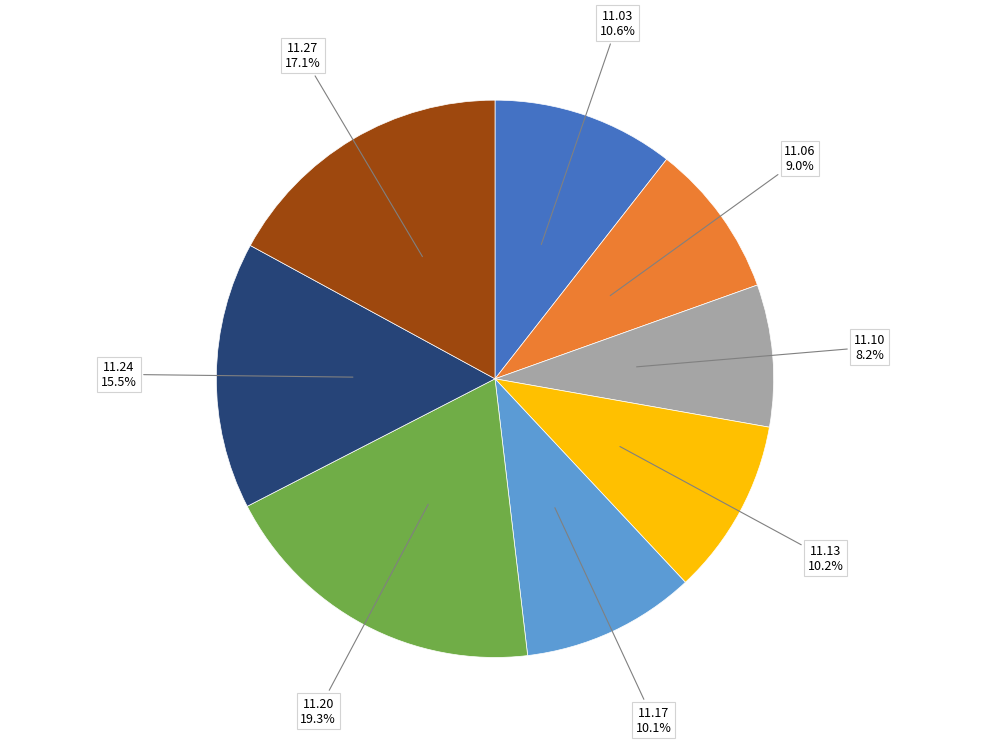

Is there a majority slice in this chart?

No